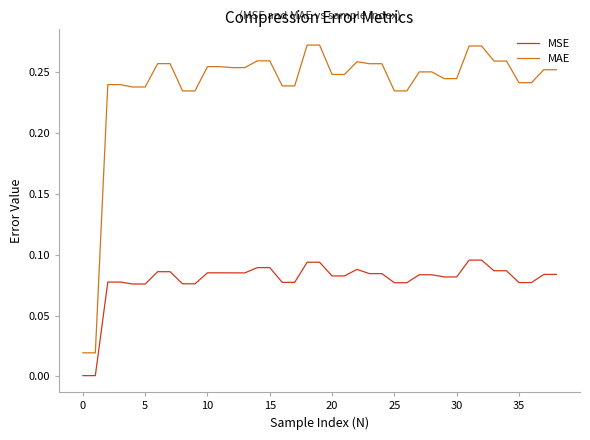

Which series has the largest total across all categories?

MAE